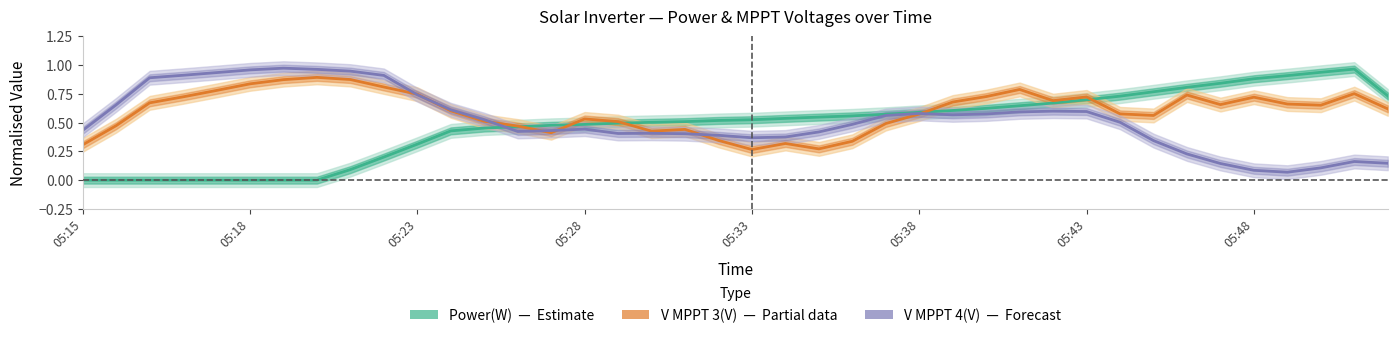

At which category is the sum across all series the highest?

28